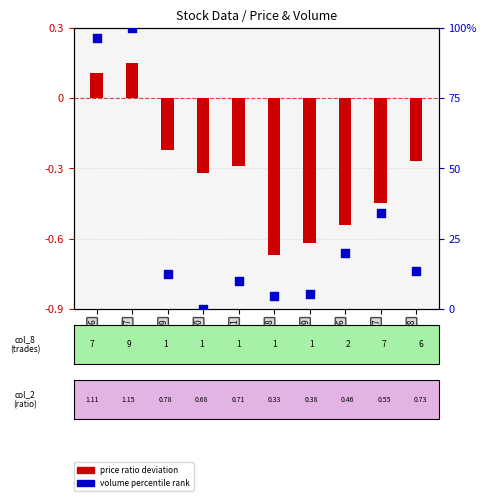

Which series contains the highest Y value?

volume percentile rank